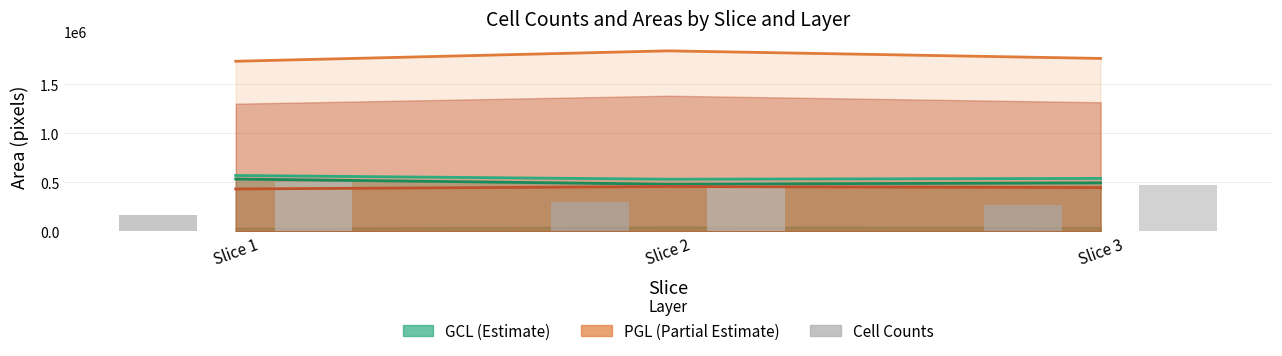

What is the sum of all GCL Outer line values?

1642329